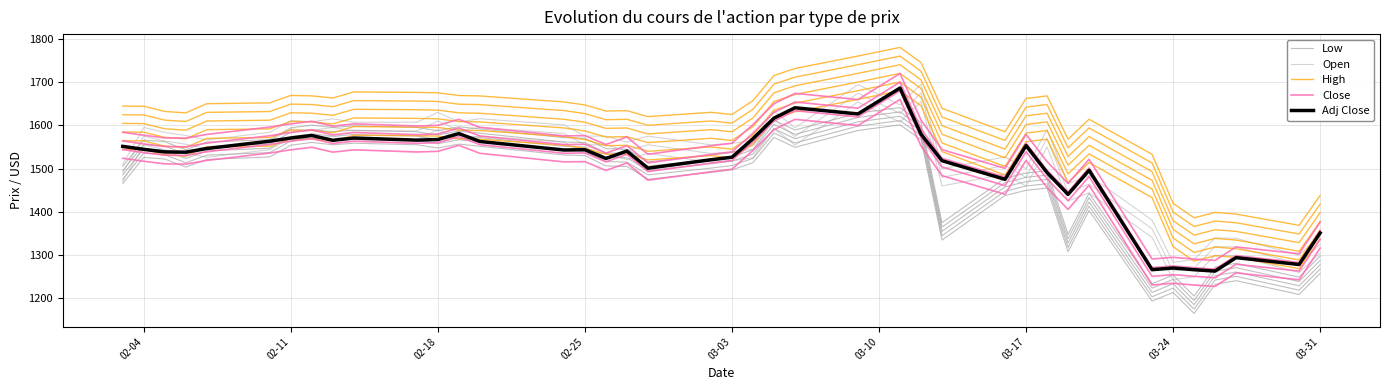

What is the difference between the second highest and second lowest values in the Low series?

394.1